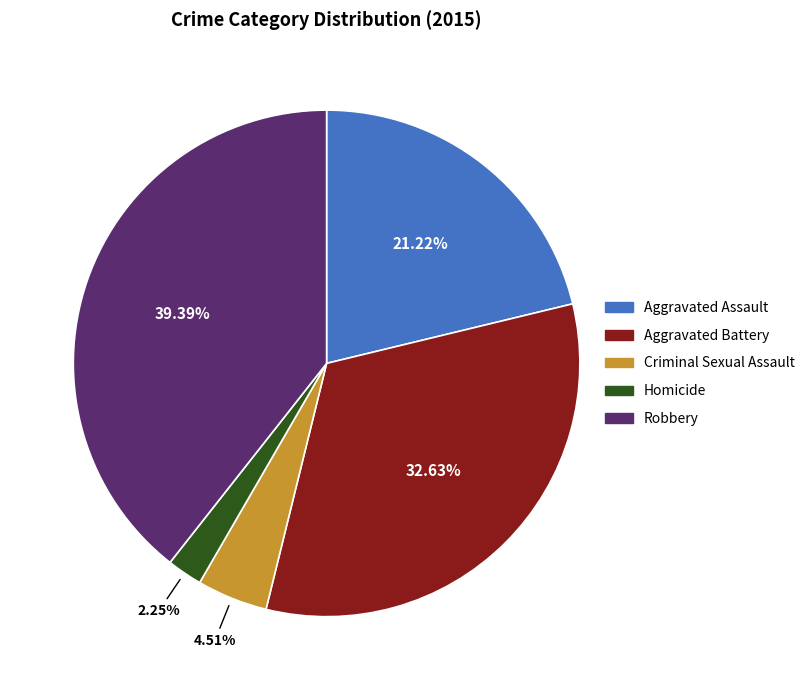

True or false: Aggravated Assault accounts for 21% of the total.

True